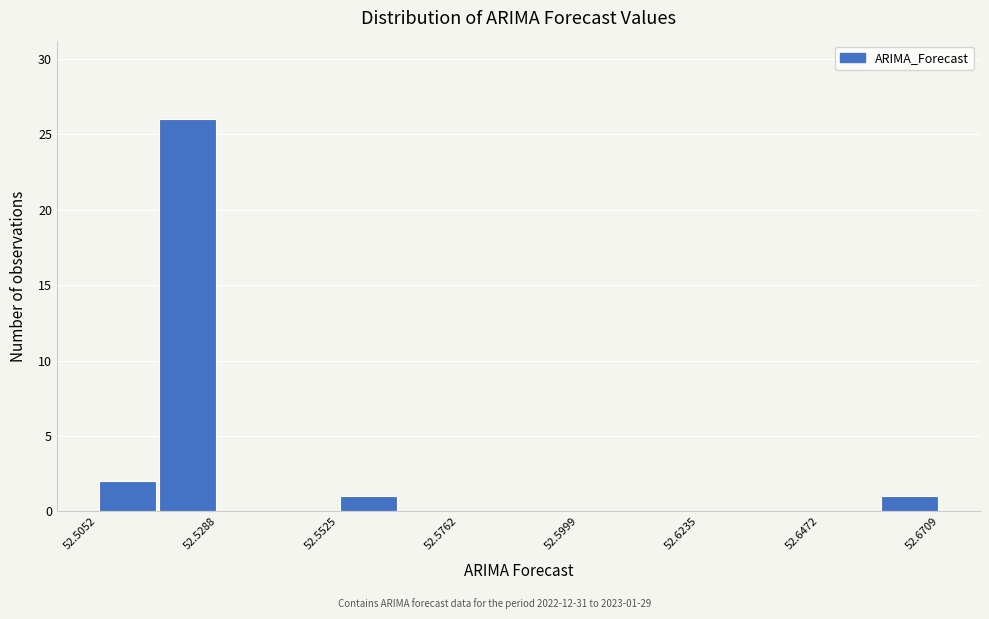

Around what value on the x-axis is the tallest bar? Give the approximate position of its centre, as read against the axis.

52.525